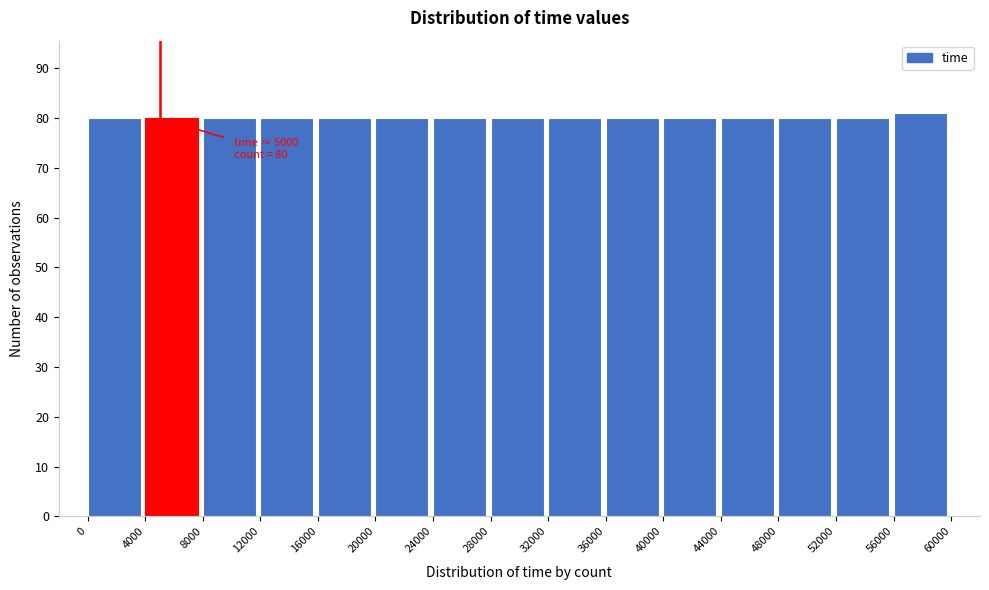

Which range on the x-axis has the tallest bar?

56000 to 60000